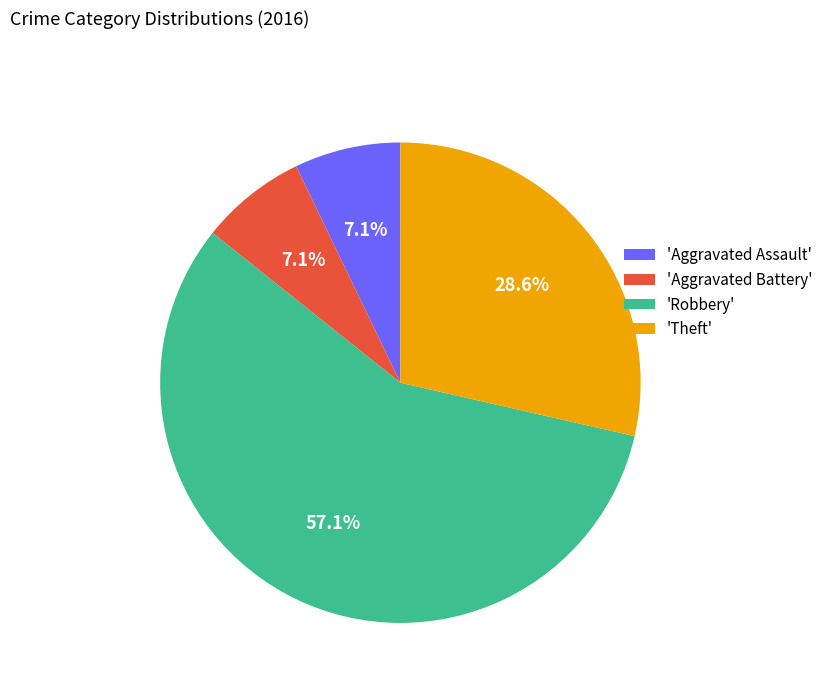

What portion of the pie excludes 'Aggravated Assault'?

92.9%